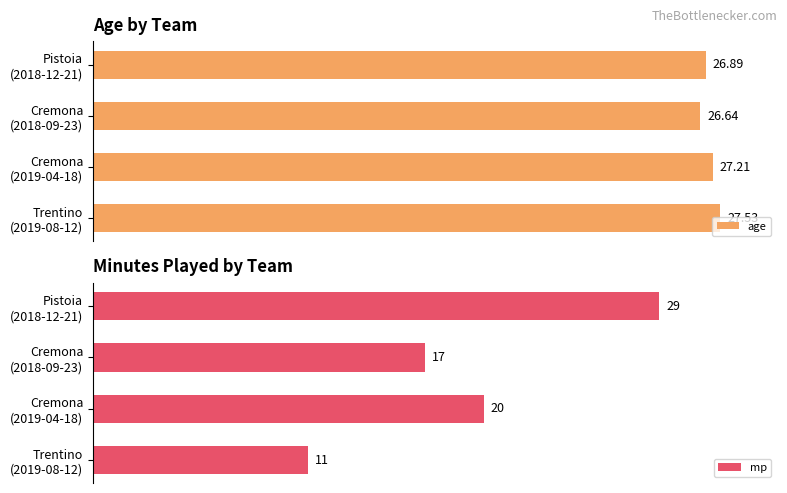

The age series shows 27.8 at Cremona (2019-04-18). True or false?

False